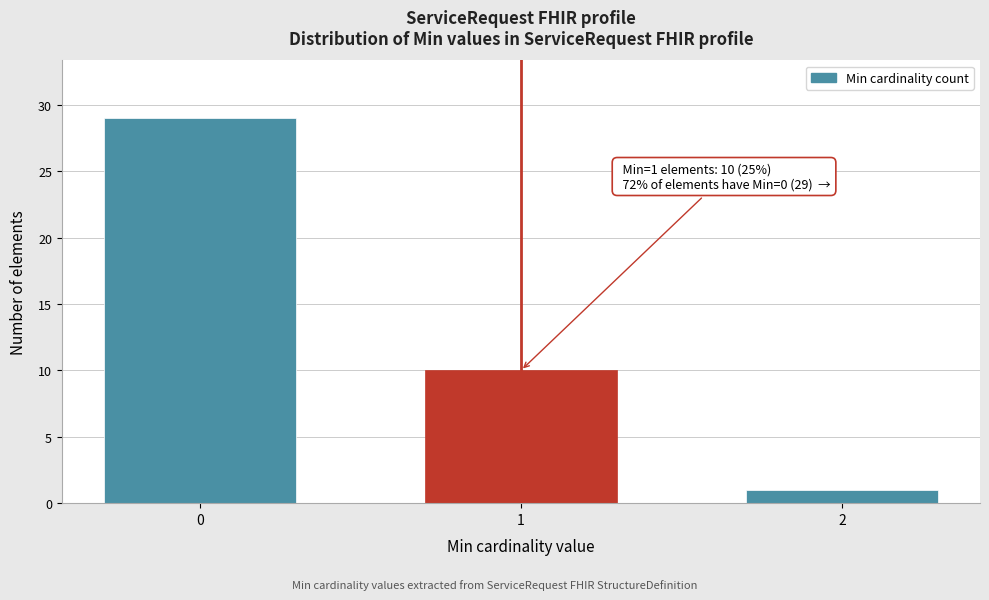

Reading right to left, list all the values displayed in this chart.

2=1	1=10	0=29